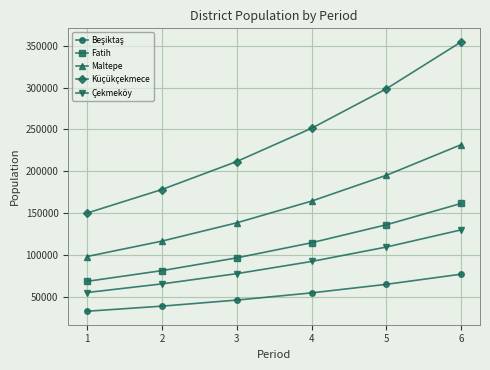

What is the average value of the Küçükçekmece series?

240695